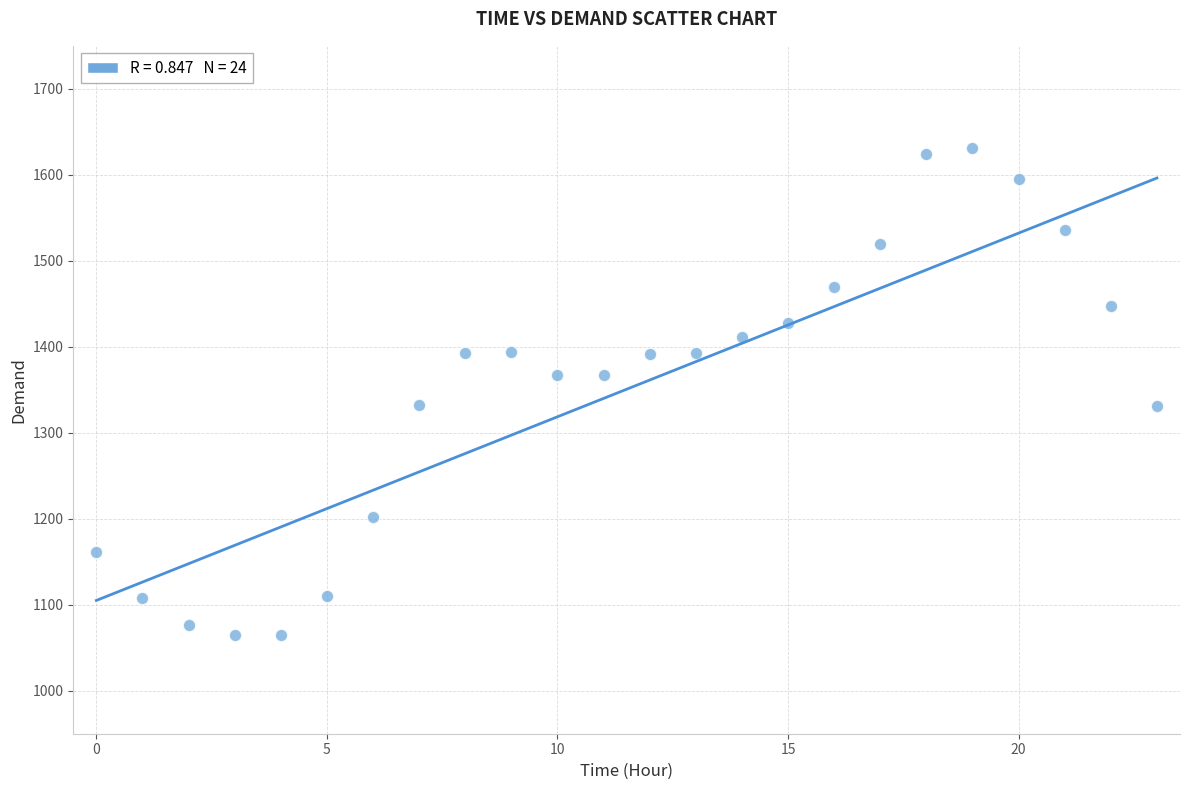

What is the range of Y values (max minus min)?

567.1